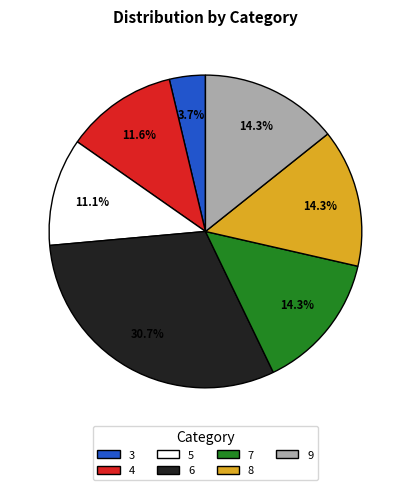

How much of the chart is everything except 4?

88.4%